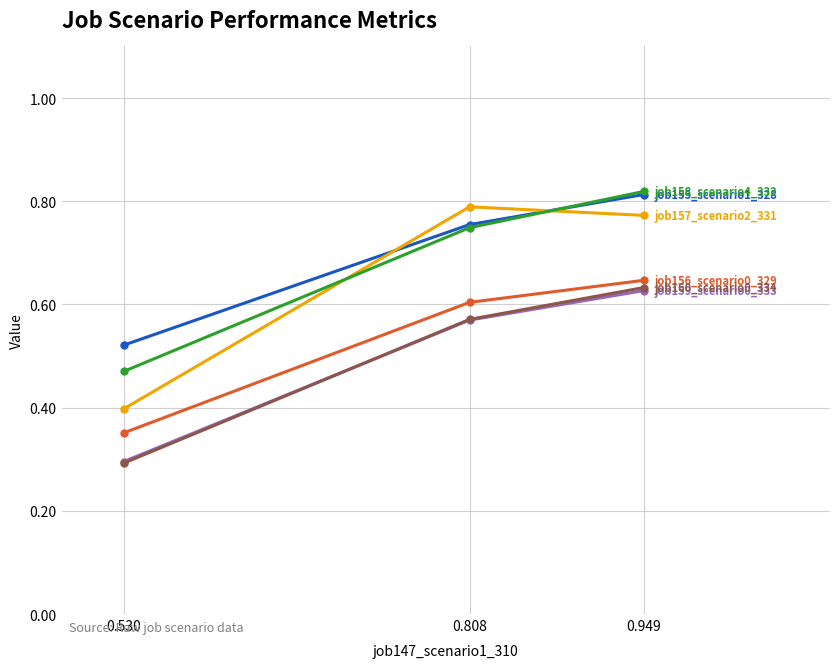

What is the total value across all series at 0.949?

4.3